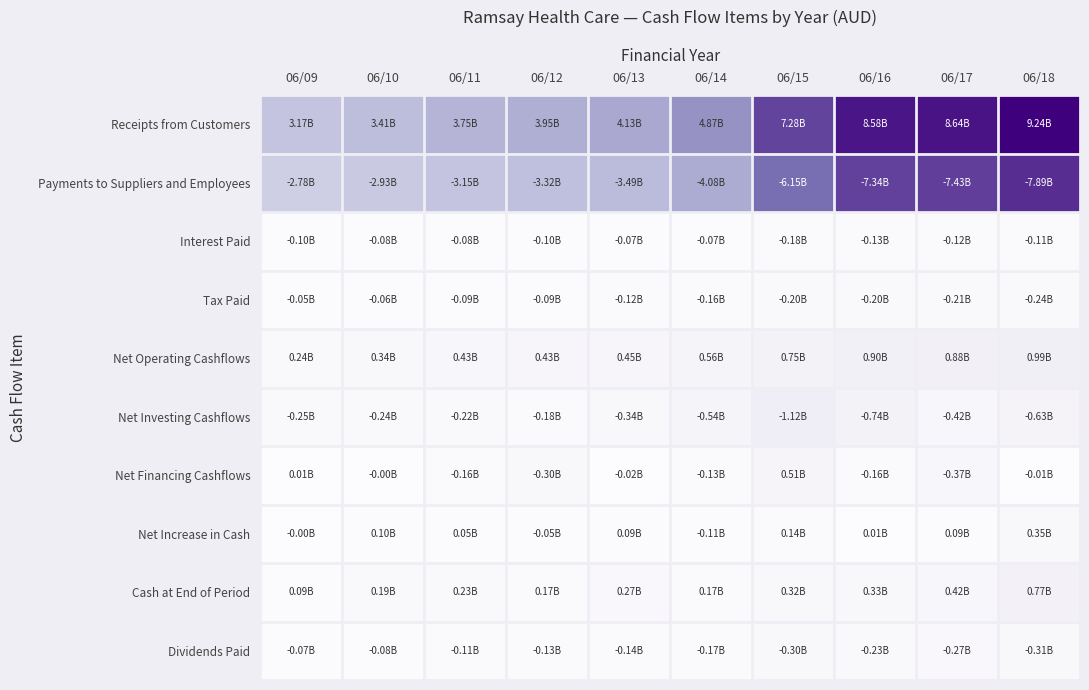

What is the total value across all series at 06/11?

0.9